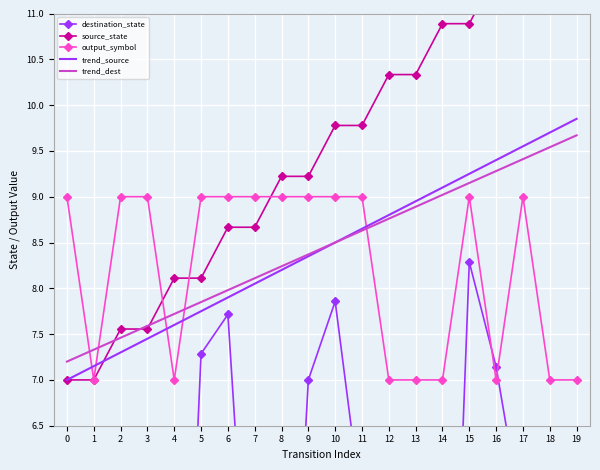

What is the highest value of the output_symbol series?

9.0